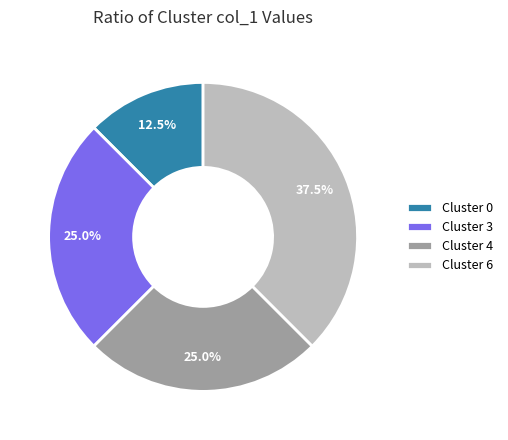

To the nearest percent, what is the combined percentage of Cluster 3 and Cluster 4?

50%